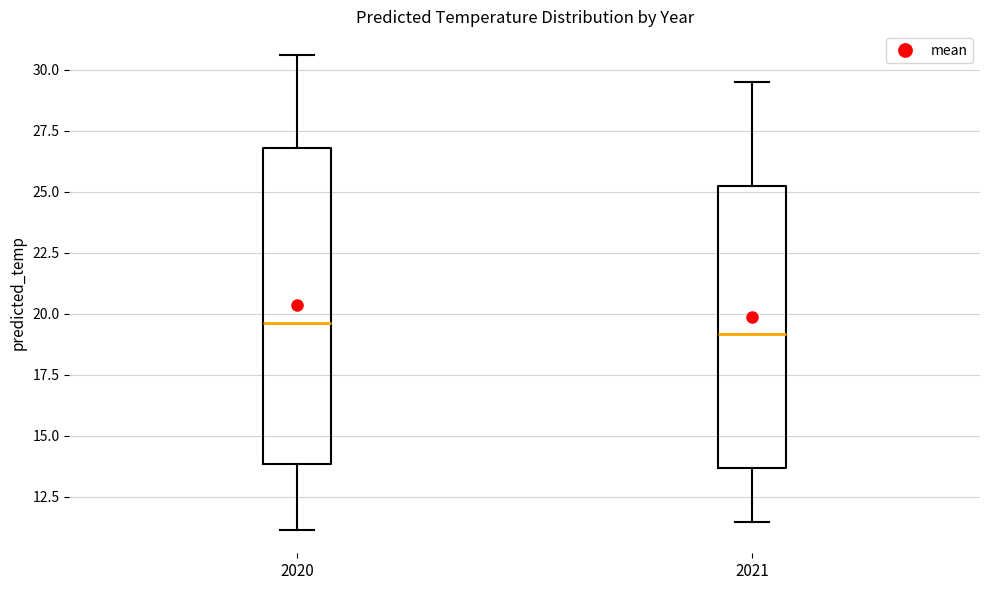

Reading left to right, transcribe this box plot: for each box, give where its median line is, the range the box spans, and where its two whiskers end, as read against the y-axis. The values are not printed on the chart, so give them approximately, as read against the axis.

2020: median 19.5, box 14.0 to 27.0, whiskers 11.0 to 30.5
2021: median 19.0, box 13.5 to 25.0, whiskers 11.5 to 29.5